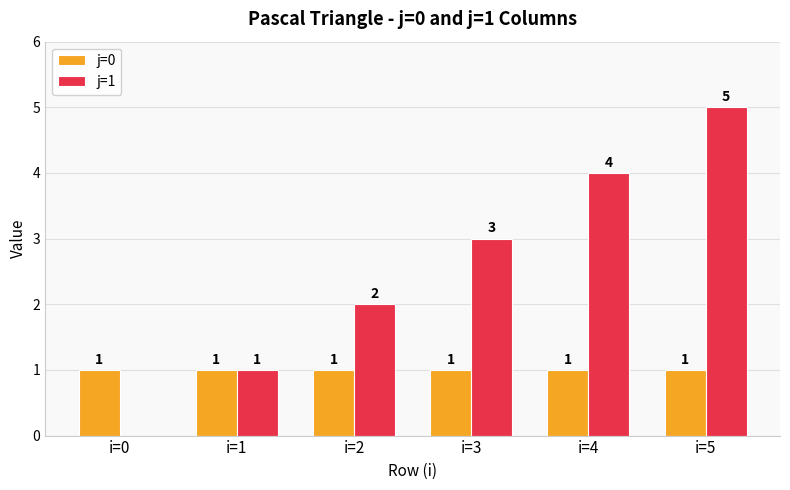

Which series has the largest range (max minus min)?

j=1